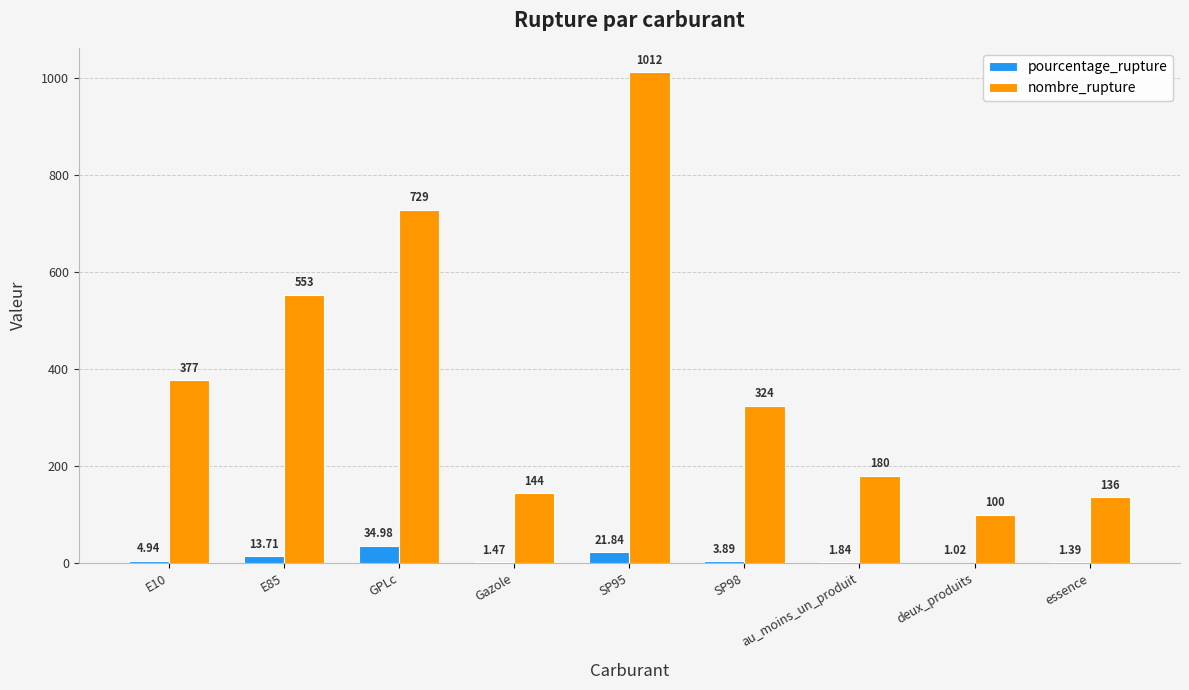

What is the greatest value displayed?

1012.0